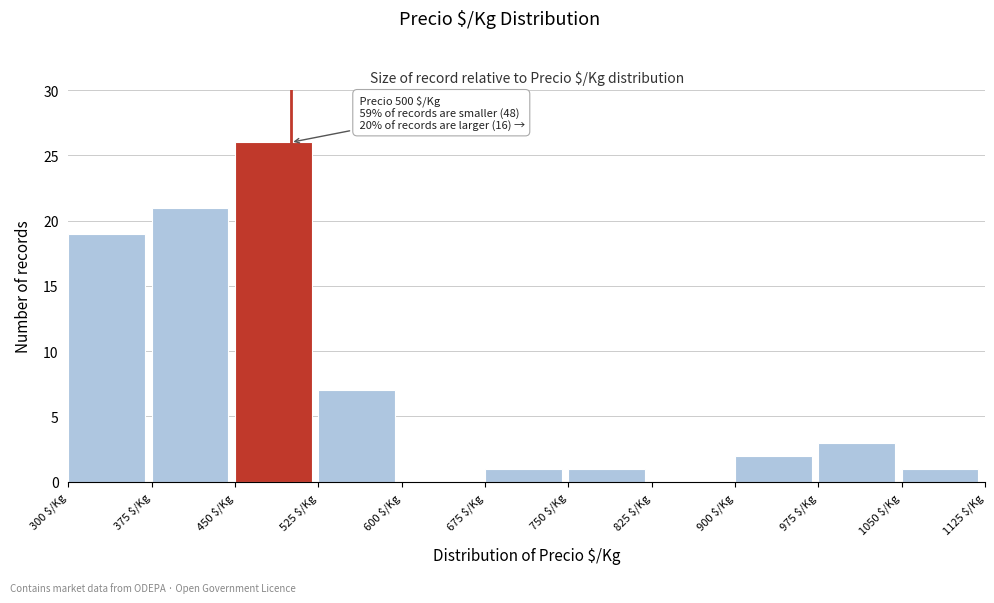

Over which range of the x-axis is the bar tallest?

450 to 525